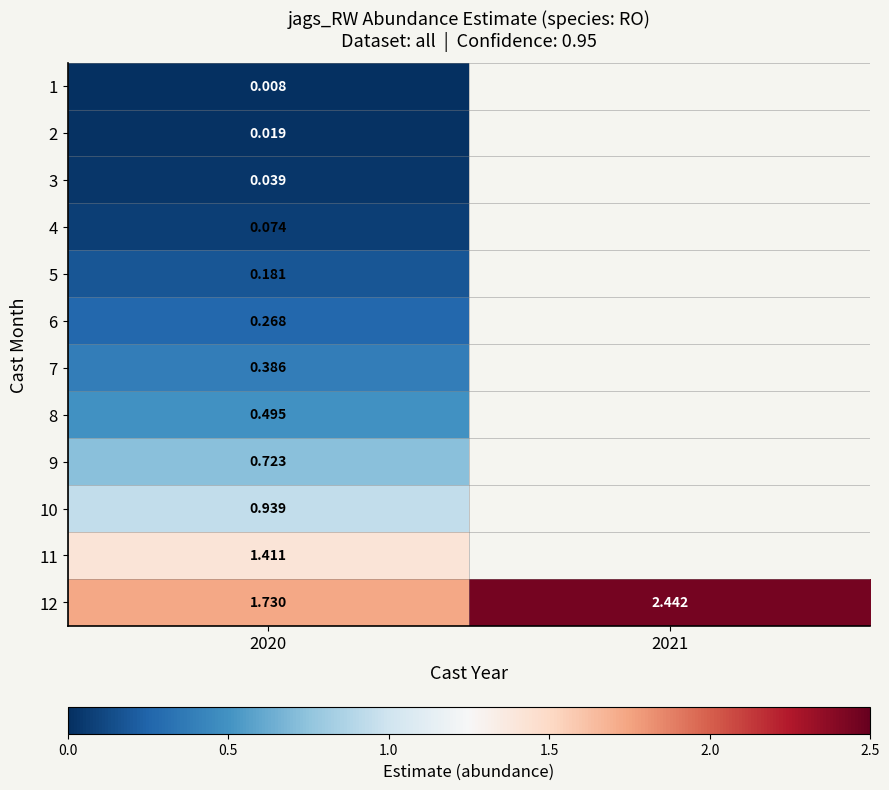

Is the value of 12 at 2020 greater than the value of 2 at 2020?

Yes